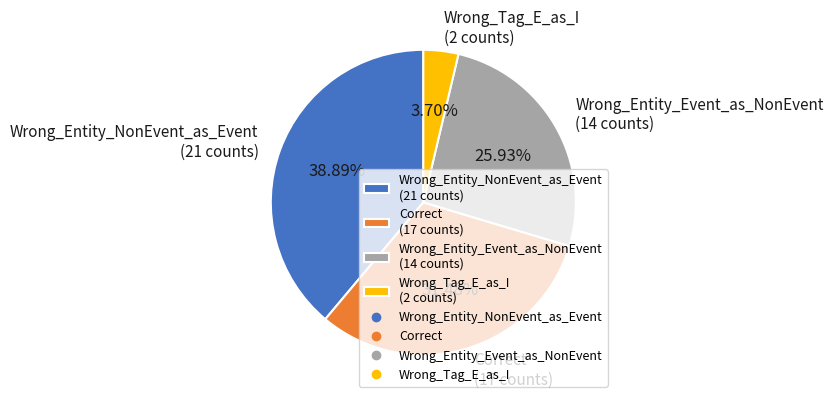

To the nearest percent, what is the difference between the largest and smallest slice percentages?

35%